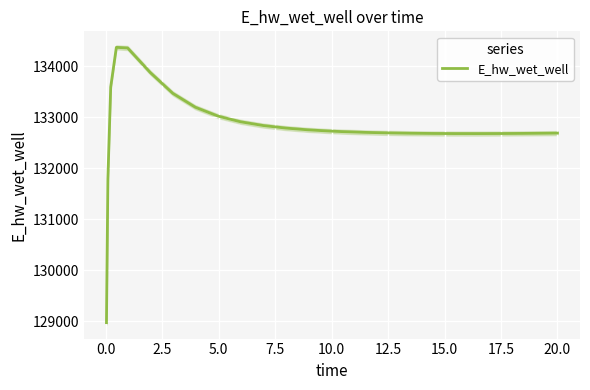

How many values are below 132720?

12